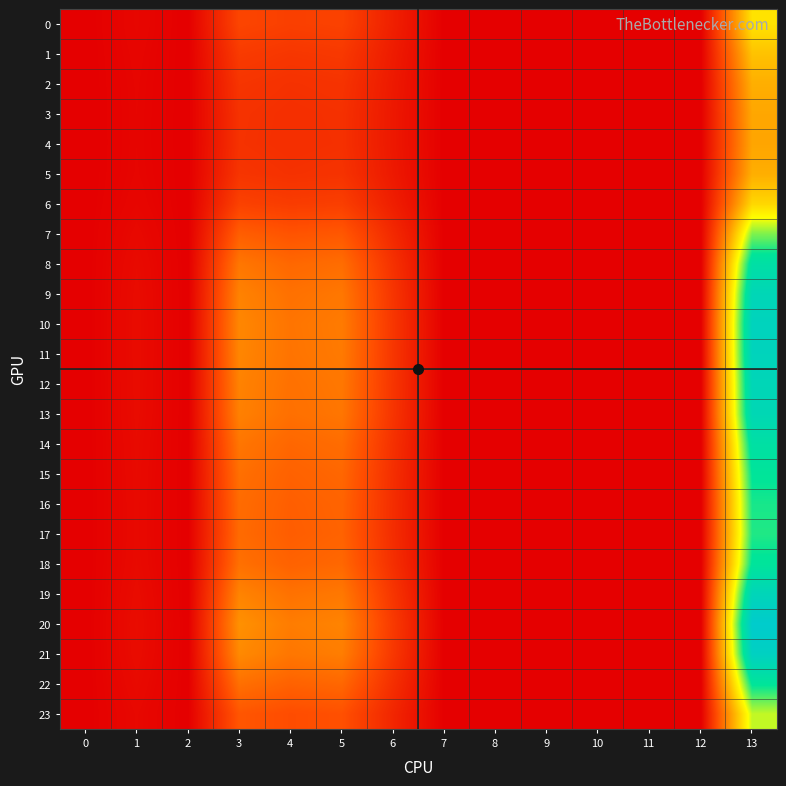

Reading left to right, what are all the values shown in this chart?

0: 0=0.0	1=0.2	2=0.0	3=1.5	4=1.4	5=1.5	6=0.7	7=0.0	8=0.0	9=0.0	10=0.0	11=0.0	12=0.0	13=4.6
1: 0=0.0	1=0.1	2=0.0	3=1.3	4=1.2	5=1.3	6=0.6	7=0.0	8=0.0	9=0.0	10=0.0	11=0.0	12=0.0	13=3.9
2: 0=0.0	1=0.1	2=0.0	3=1.2	4=1.1	5=1.1	6=0.6	7=0.0	8=0.0	9=0.0	10=0.0	11=0.0	12=0.0	13=3.6
3: 0=0.0	1=0.1	2=0.0	3=1.1	4=1.1	5=1.1	6=0.5	7=0.0	8=0.0	9=0.0	10=0.0	11=0.0	12=0.0	13=3.4
4: 0=0.0	1=0.1	2=0.0	3=1.1	4=1.1	5=1.1	6=0.5	7=0.0	8=0.0	9=0.0	10=0.0	11=0.0	12=0.0	13=3.4
5: 0=0.0	1=0.1	2=0.0	3=1.2	4=1.1	5=1.1	6=0.6	7=0.0	8=0.0	9=0.0	10=0.0	11=0.0	12=0.0	13=3.6
6: 0=0.0	1=0.1	2=0.0	3=1.5	4=1.3	5=1.4	6=0.7	7=0.0	8=0.0	9=0.0	10=0.0	11=0.0	12=0.0	13=4.4
7: 0=0.0	1=0.2	2=0.0	3=2.0	4=1.8	5=1.9	6=0.9	7=0.0	8=0.0	9=0.0	10=0.0	11=0.0	12=0.0	13=6.0
8: 0=0.0	1=0.2	2=0.0	3=2.5	4=2.2	5=2.3	6=1.1	7=0.0	8=0.0	9=0.0	10=0.0	11=0.0	12=0.0	13=7.2
9: 0=0.0	1=0.3	2=0.0	3=2.7	4=2.4	5=2.5	6=1.2	7=0.0	8=0.0	9=0.0	10=0.0	11=0.0	12=0.0	13=7.8
10: 0=0.0	1=0.3	2=0.0	3=2.8	4=2.5	5=2.6	6=1.2	7=0.0	8=0.0	9=0.0	10=0.0	11=0.0	12=0.0	13=8.0
11: 0=0.0	1=0.3	2=0.0	3=2.8	4=2.5	5=2.6	6=1.2	7=0.0	8=0.0	9=0.0	10=0.0	11=0.0	12=0.0	13=8.0
12: 0=0.0	1=0.3	2=0.0	3=2.7	4=2.4	5=2.5	6=1.2	7=0.0	8=0.0	9=0.0	10=0.0	11=0.0	12=0.0	13=7.8
13: 0=0.0	1=0.3	2=0.0	3=2.7	4=2.4	5=2.5	6=1.2	7=0.0	8=0.0	9=0.0	10=0.0	11=0.0	12=0.0	13=7.7
14: 0=0.0	1=0.2	2=0.0	3=2.5	4=2.2	5=2.3	6=1.1	7=0.0	8=0.0	9=0.0	10=0.0	11=0.0	12=0.0	13=7.2
15: 0=0.0	1=0.2	2=0.0	3=2.4	4=2.1	5=2.2	6=1.0	7=0.0	8=0.0	9=0.0	10=0.0	11=0.0	12=0.0	13=6.8
16: 0=0.0	1=0.2	2=0.0	3=2.3	4=2.1	5=2.2	6=1.0	7=0.0	8=0.0	9=0.0	10=0.0	11=0.0	12=0.0	13=6.6
17: 0=0.0	1=0.2	2=0.0	3=2.3	4=2.0	5=2.1	6=1.0	7=0.0	8=0.0	9=0.0	10=0.0	11=0.0	12=0.0	13=6.6
18: 0=0.0	1=0.2	2=0.0	3=2.4	4=2.1	5=2.2	6=1.1	7=0.0	8=0.0	9=0.0	10=0.0	11=0.0	12=0.0	13=6.9
19: 0=0.0	1=0.3	2=0.0	3=2.8	4=2.4	5=2.5	6=1.2	7=0.0	8=0.0	9=0.0	10=0.0	11=0.0	12=0.0	13=7.8
20: 0=0.0	1=0.3	2=0.0	3=3.0	4=2.6	5=2.8	6=1.3	7=0.0	8=0.0	9=0.0	10=0.0	11=0.0	12=0.0	13=8.5
21: 0=0.0	1=0.3	2=0.0	3=2.9	4=2.5	5=2.6	6=1.2	7=0.0	8=0.0	9=0.0	10=0.0	11=0.0	12=0.0	13=8.2
22: 0=0.0	1=0.2	2=0.0	3=2.4	4=2.1	5=2.2	6=1.0	7=0.0	8=0.0	9=0.0	10=0.0	11=0.0	12=0.0	13=6.9
23: 0=0.0	1=0.2	2=0.0	3=1.9	4=1.7	5=1.8	6=0.9	7=0.0	8=0.0	9=0.0	10=0.0	11=0.0	12=0.0	13=5.5